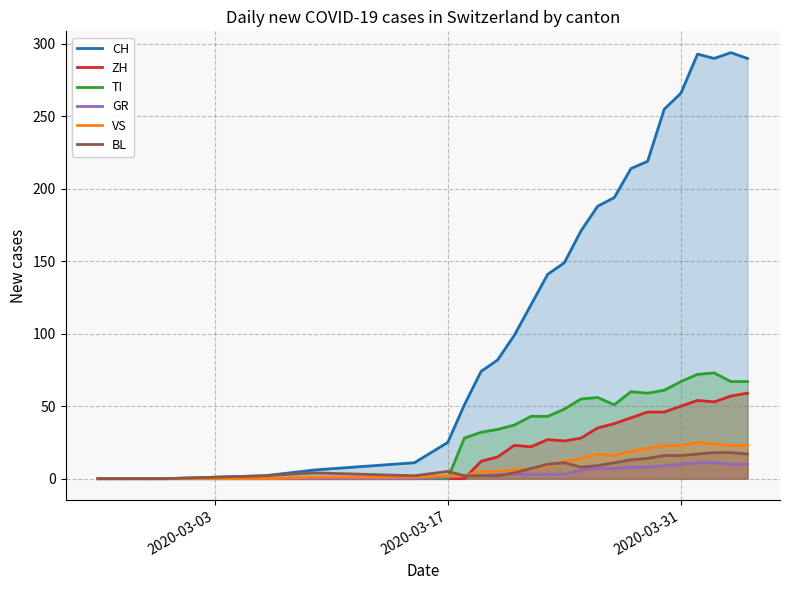

The value of VS at 6 is 0. True or false?

False